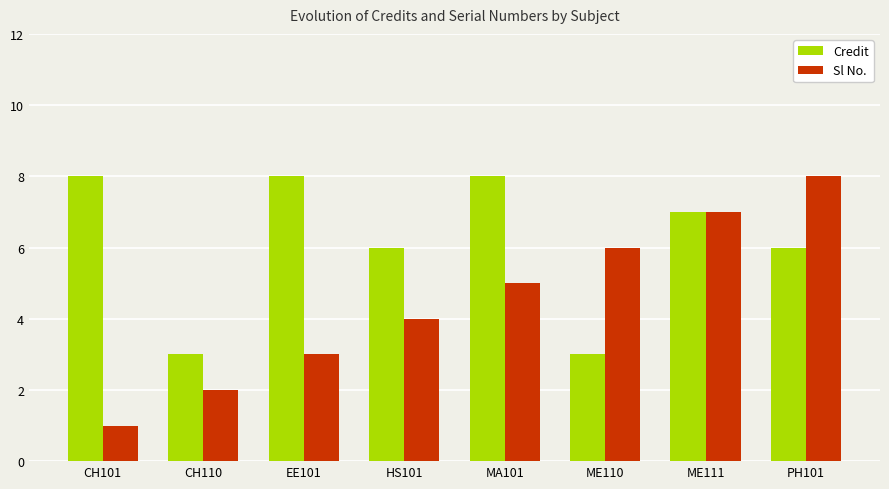

The value of Sl No. at HS101 is 4. True or false?

True